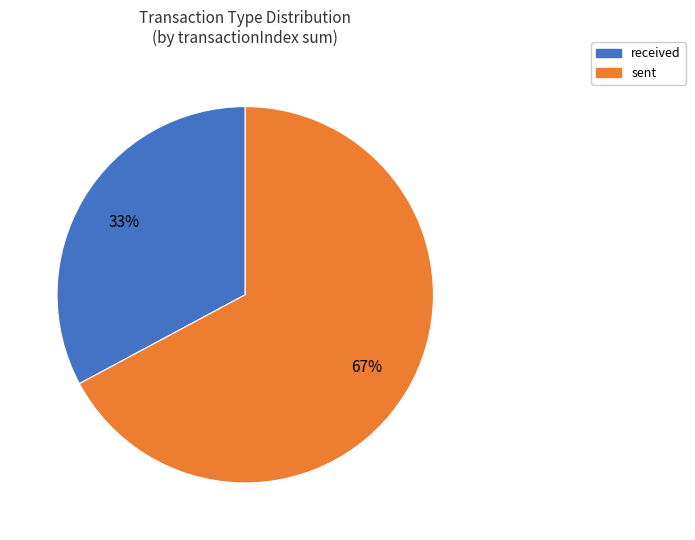

To the nearest percent, what is the average slice percentage?

50%